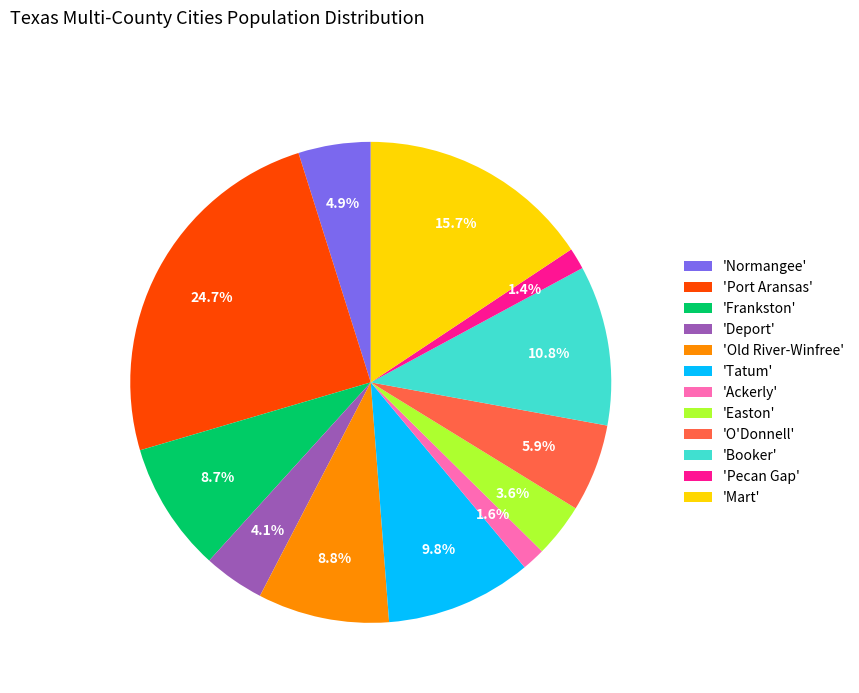

Is there a majority slice in this chart?

No